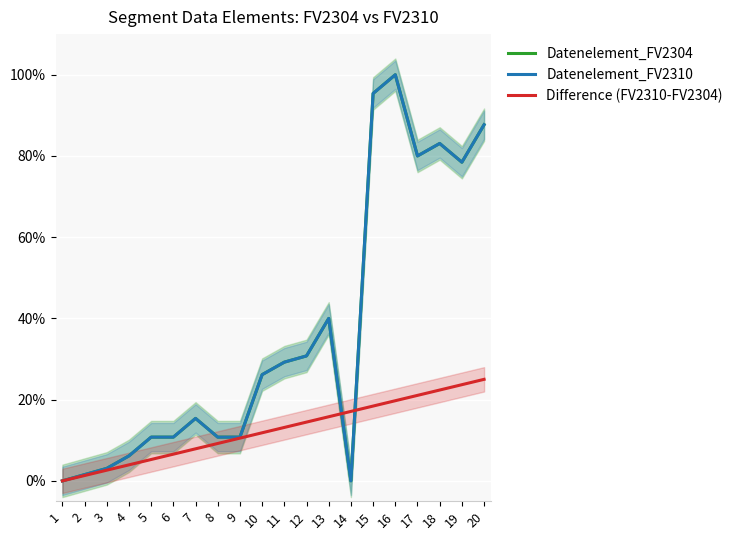

Reading left to right, what are all the values shown in this chart?

Datenelement_FV2304: 1=0.0	2=1.5	3=3.1	4=6.2	5=10.8	6=10.8	7=15.4	8=10.8	9=10.8	10=26.2	11=29.2	12=30.8	13=40.0	14=0.0	15=95.4	16=100.0	17=80.0	18=83.1	19=78.5	20=87.7
Datenelement_FV2310: 1=0.0	2=1.5	3=3.1	4=6.2	5=10.8	6=10.8	7=15.4	8=10.8	9=10.8	10=26.2	11=29.2	12=30.8	13=40.0	14=0.0	15=95.4	16=100.0	17=80.0	18=83.1	19=78.5	20=87.7
Difference (FV2310-FV2304): 1=0.0	2=1.3	3=2.6	4=3.9	5=5.3	6=6.6	7=7.9	8=9.2	9=10.5	10=11.8	11=13.2	12=14.5	13=15.8	14=17.1	15=18.4	16=19.7	17=21.1	18=22.4	19=23.7	20=25.0